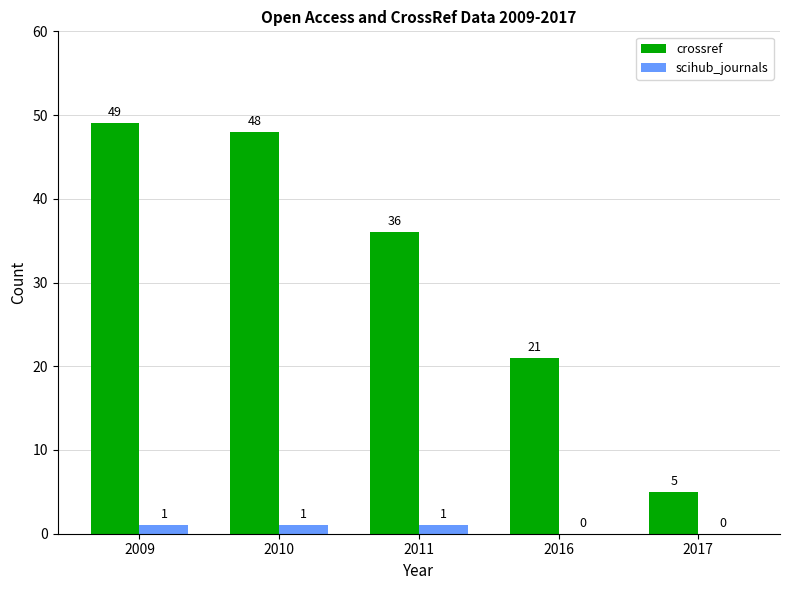

Which series changed the most between 2009 and 2010?

crossref